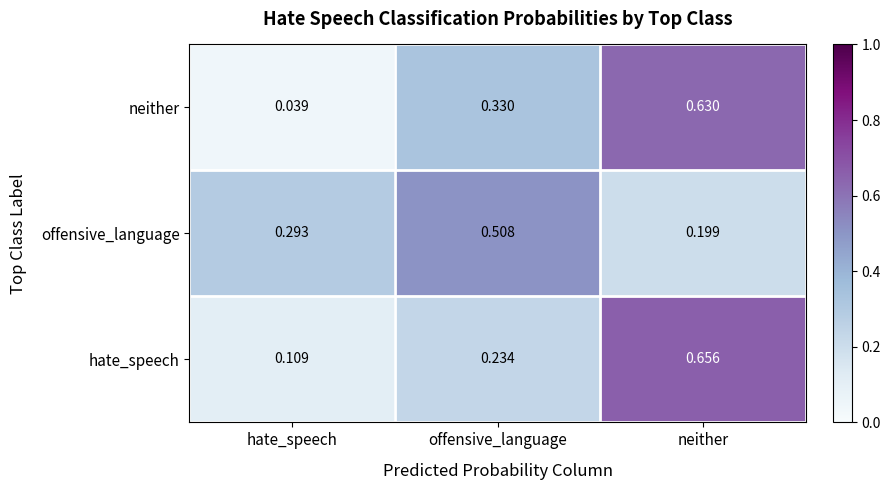

Which series has the largest total across all categories?

offensive_language